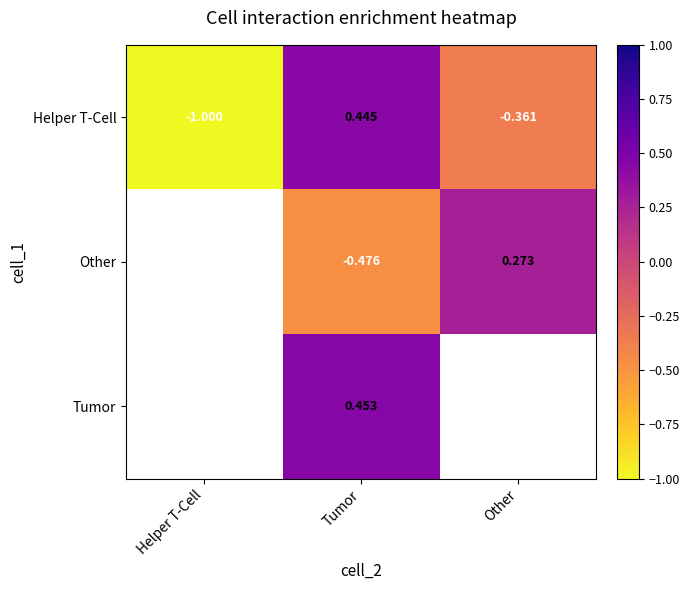

At which label is Helper T-Cell closest to 0?

Other